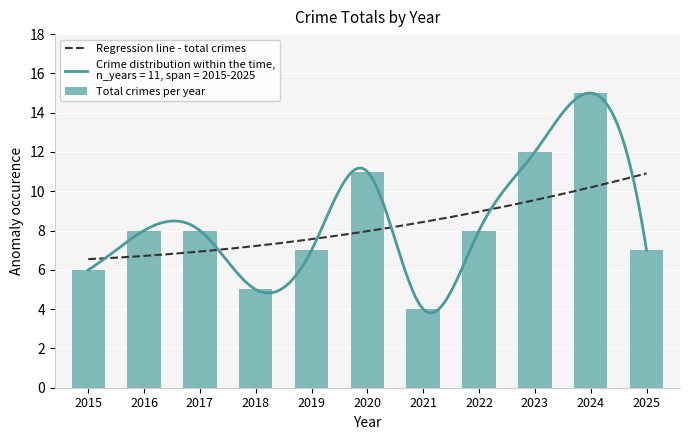

Between 2017 and 2020, which is larger?

2020